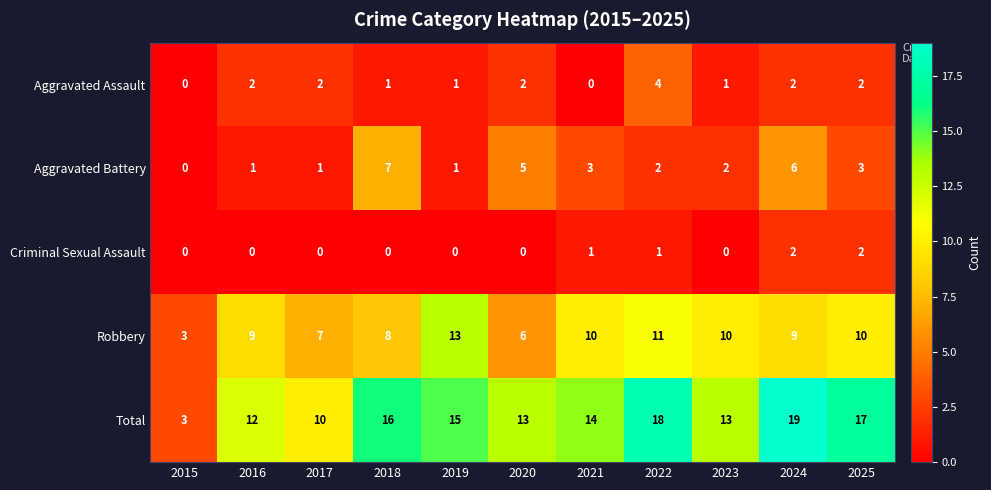

Is it true that Aggravated Battery equals 5 at 2020?

True